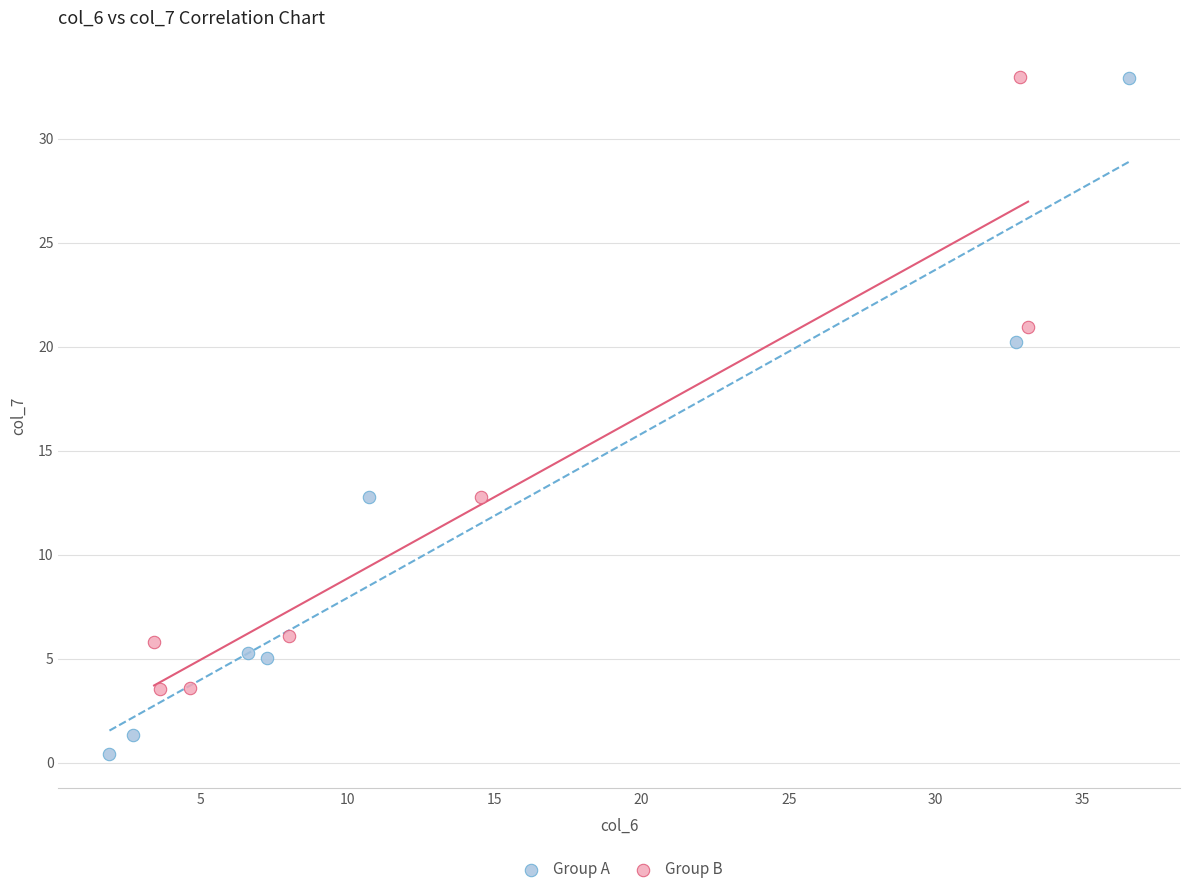

Which series contains the lowest Y value?

Group A